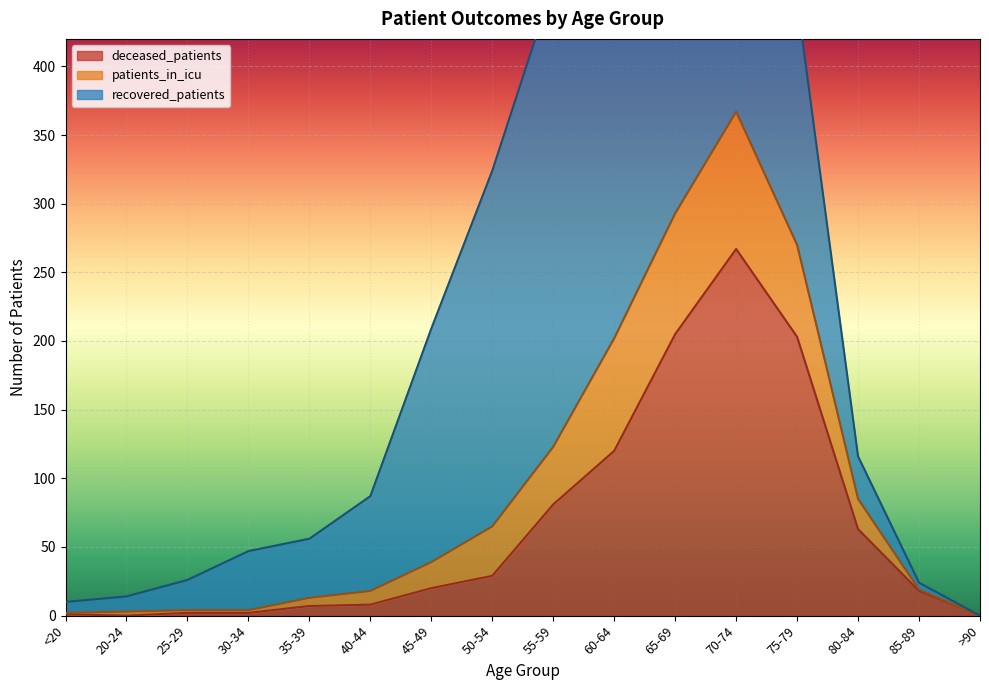

How many data points does each series have?

16